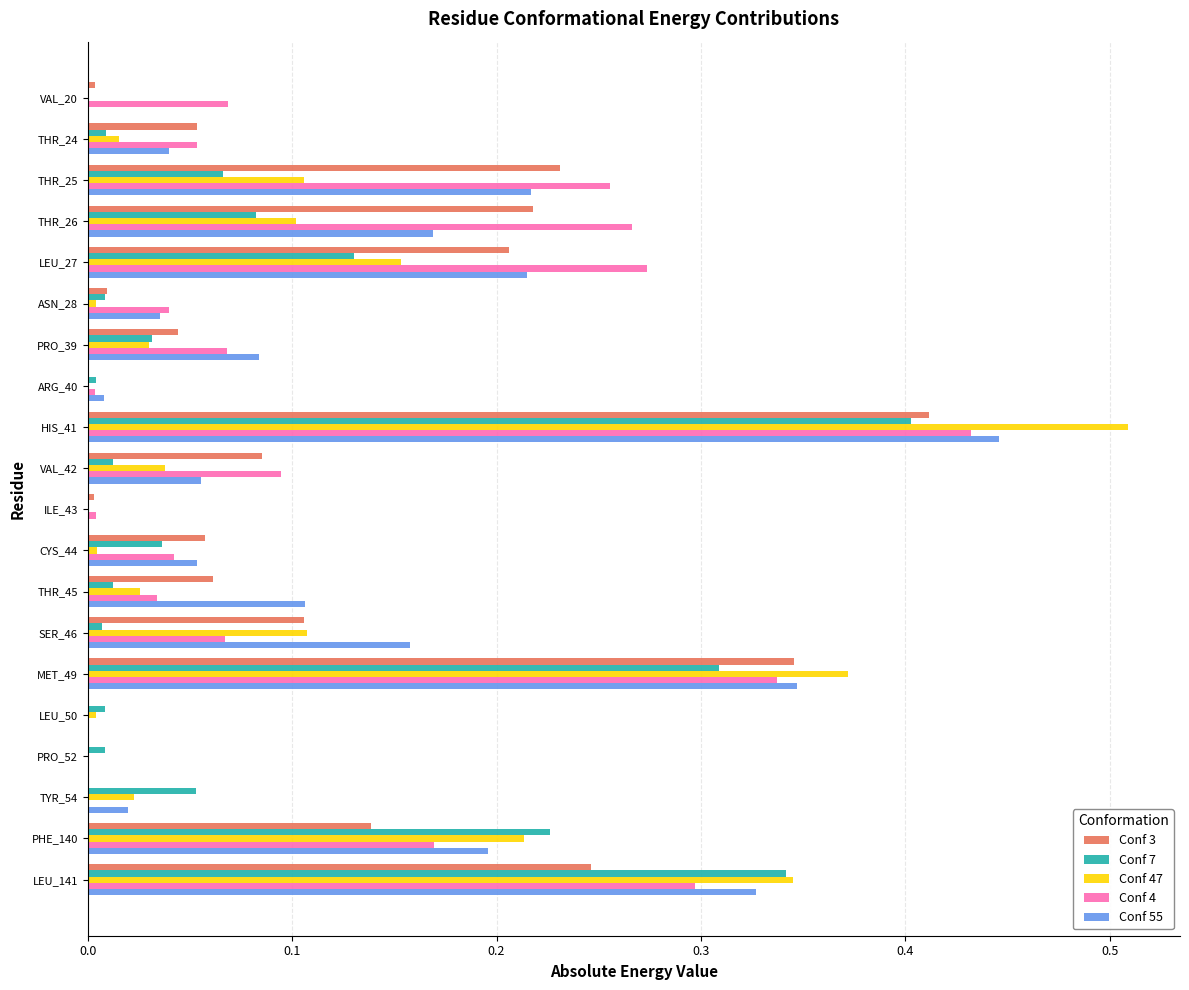

Which category has the highest value across all series?

HIS_41